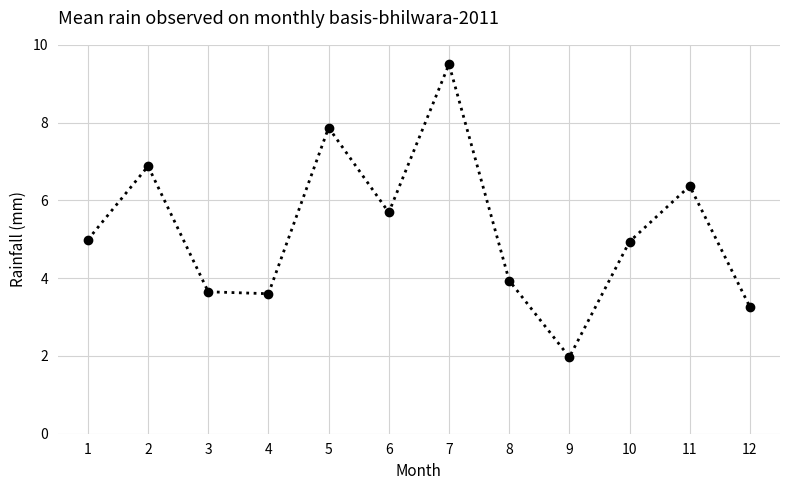

At which category does the data reach its first local peak?

2